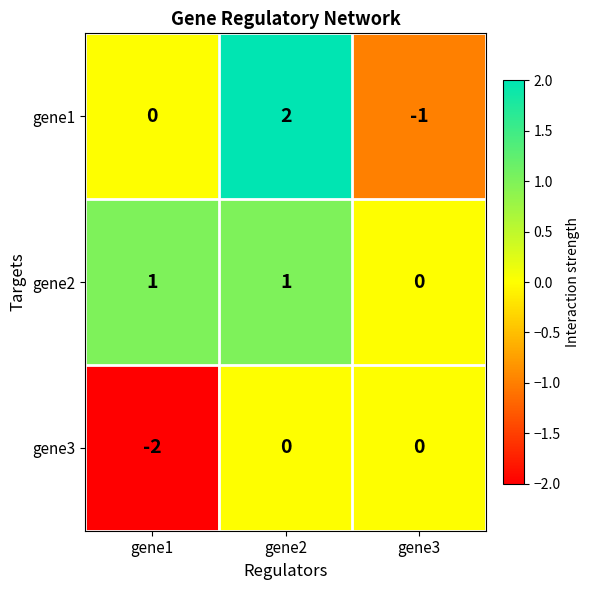

The value of gene1 at gene1 is 0. True or false?

True